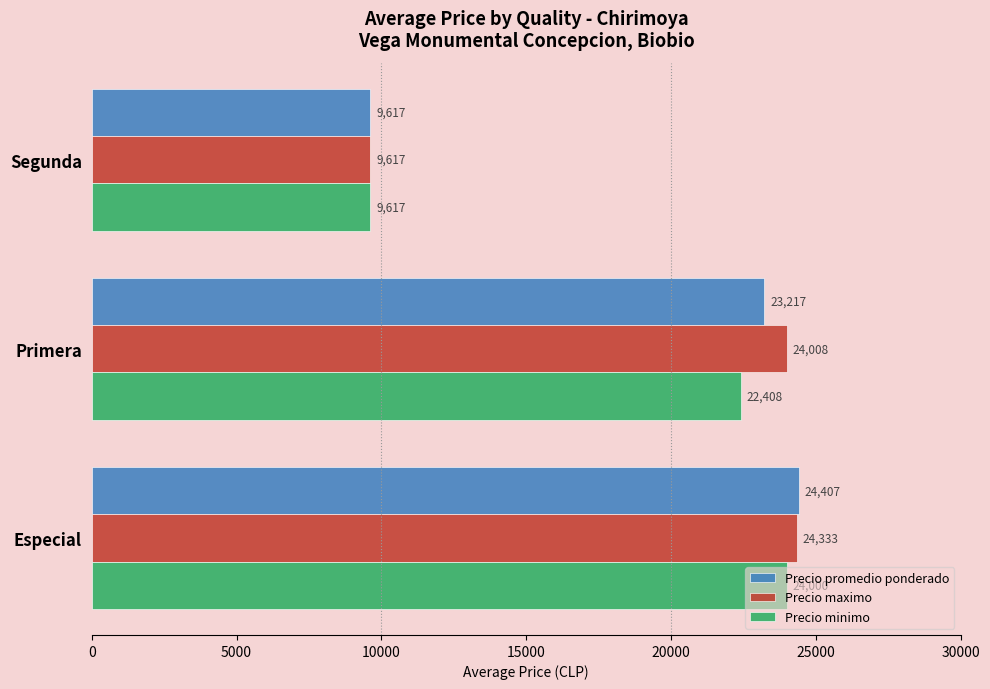

What is the sum of all Precio promedio ponderado values?

57241